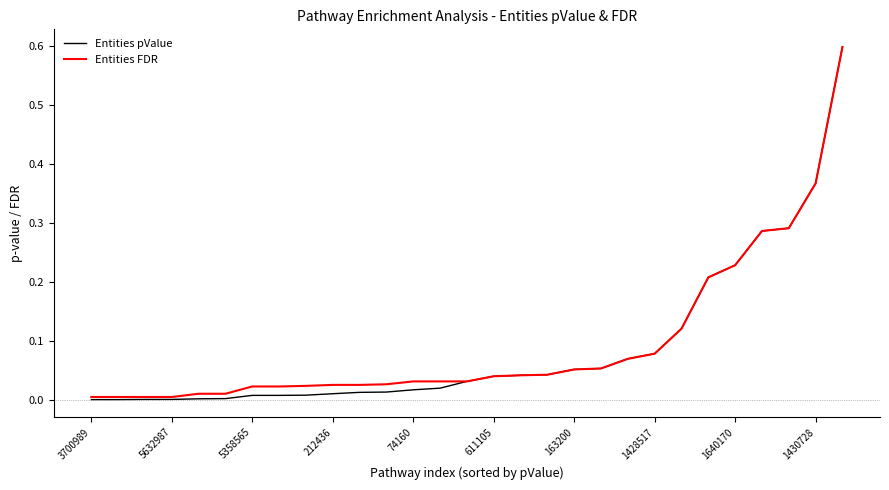

What are all the series names shown in the legend?

Entities pValue, Entities FDR